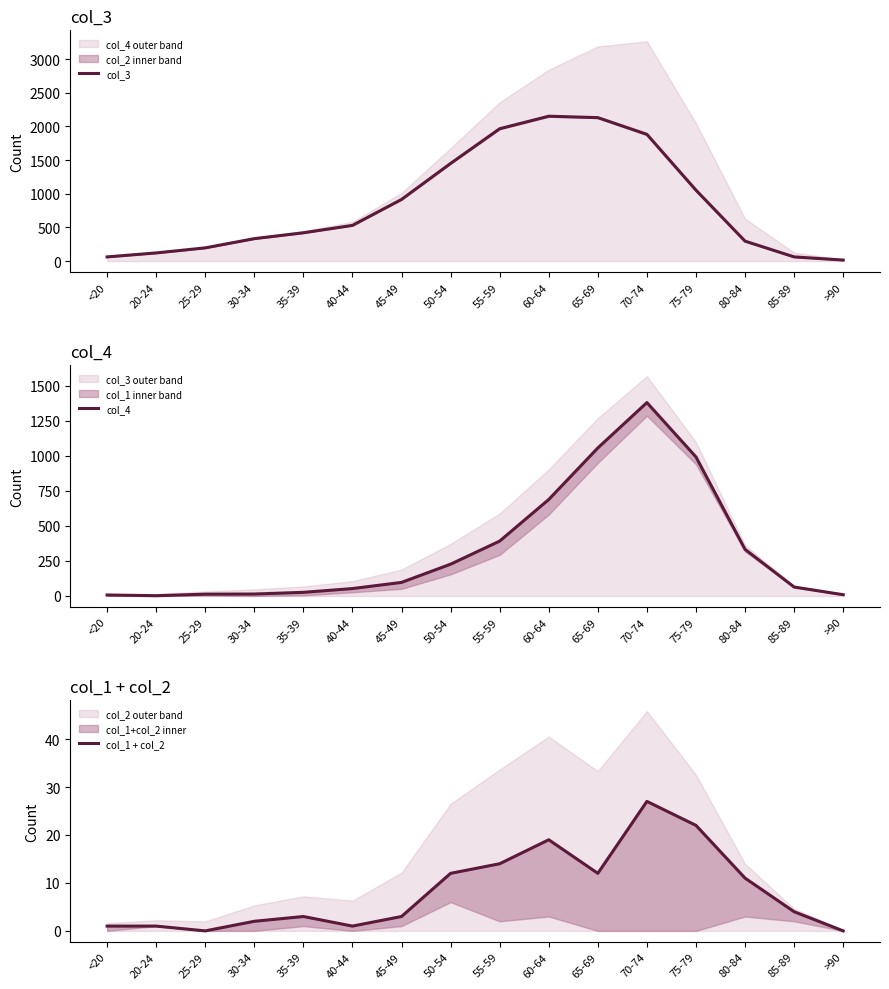

Which series has the largest total across all categories?

col_3